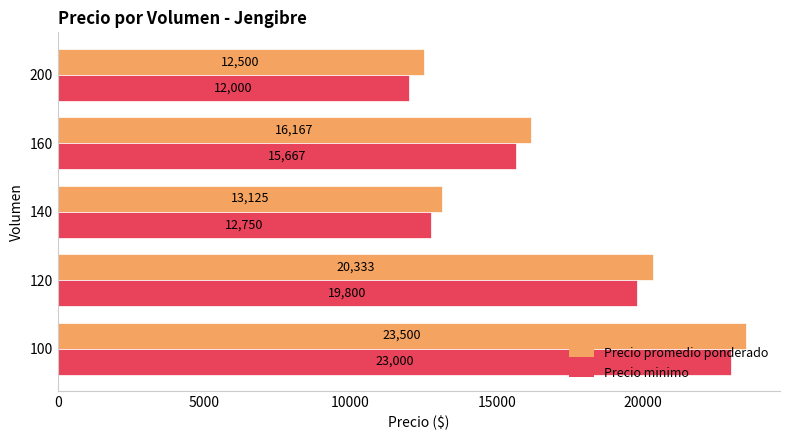

The value of Precio promedio ponderado at 140 is 13125.0. True or false?

True